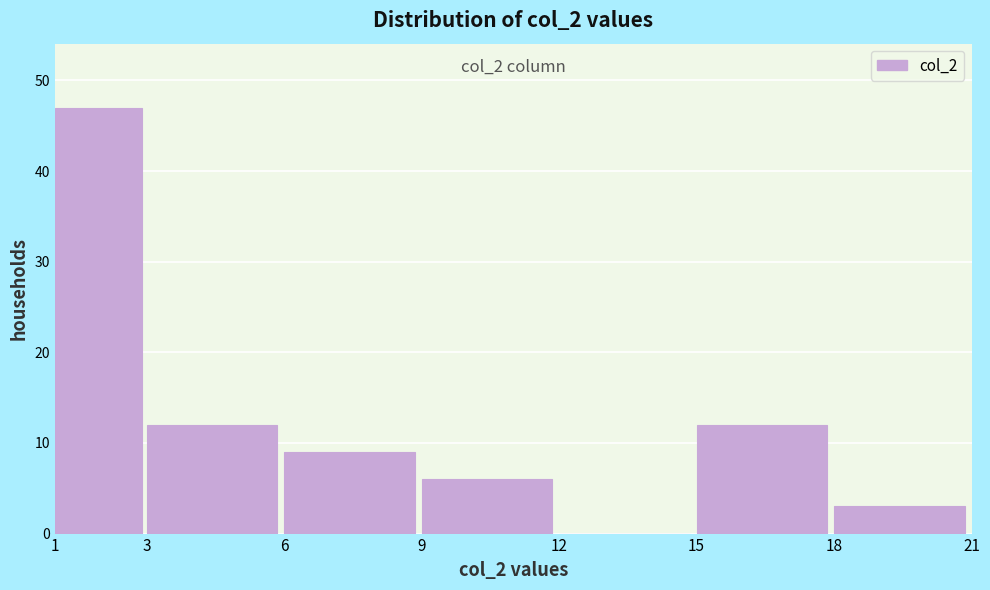

Over which range of the x-axis is the bar tallest?

1 to 3